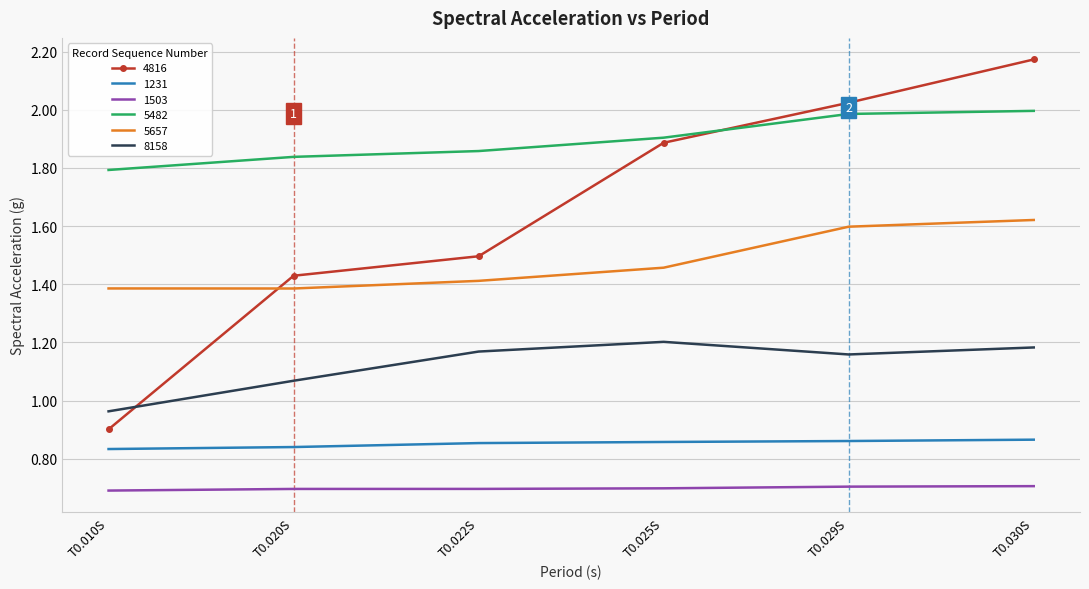

What position from the right is T0.030S?

1